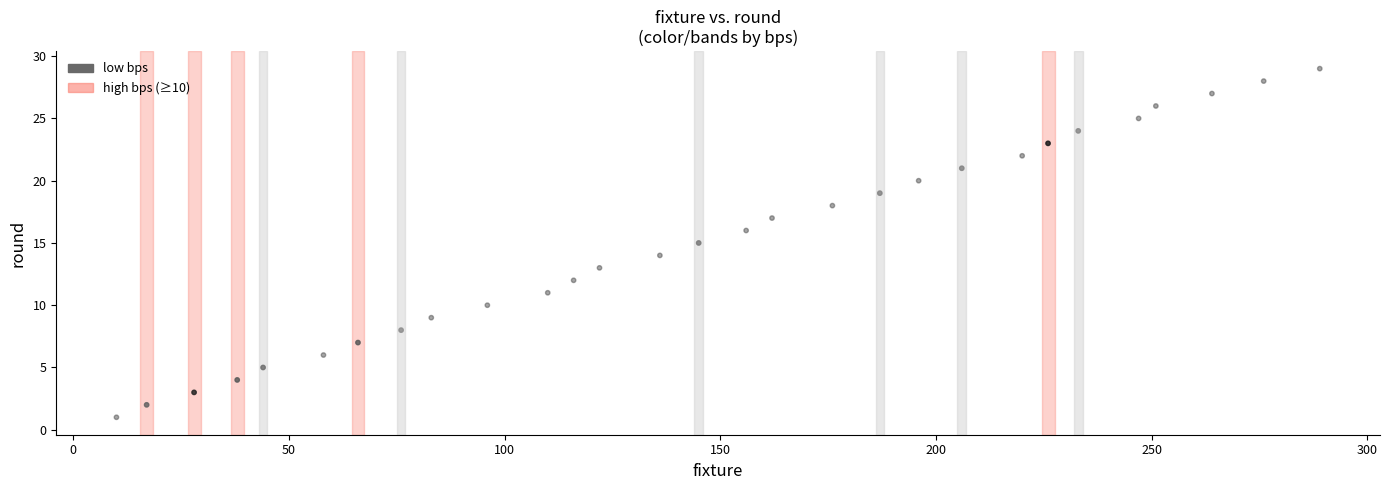

What is the range of X values (max minus min)?

279